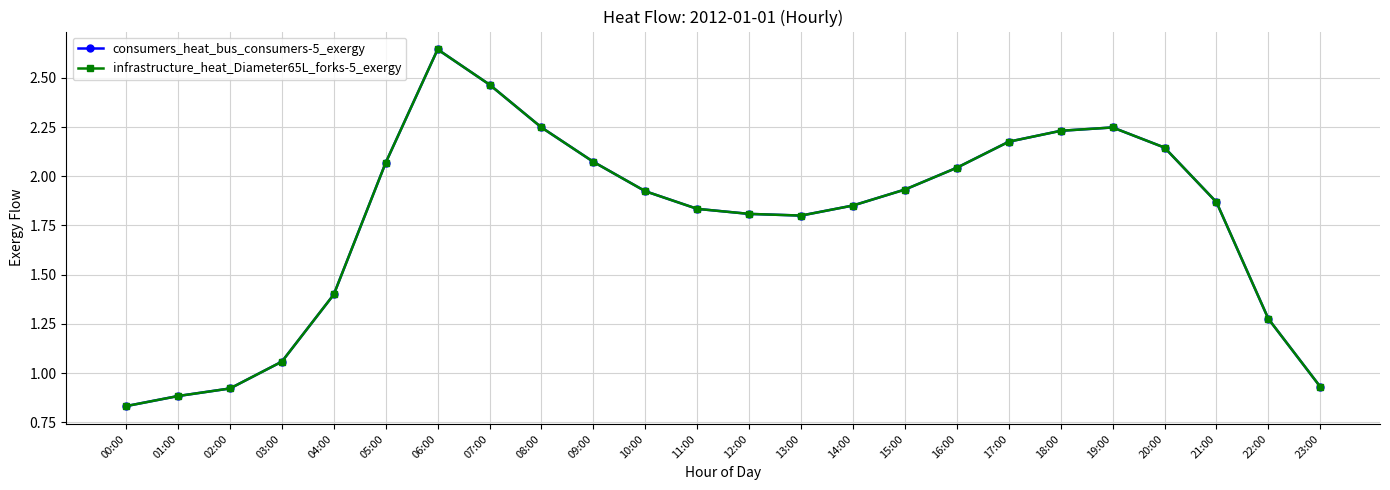

What is the sum of the consumers_heat_bus_consumers-5_exergy values at 22:00 and 02:00?

2.2